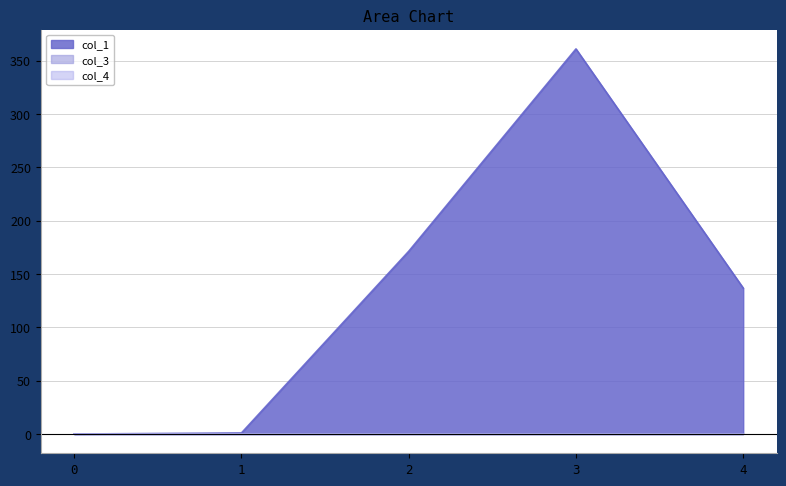

Does the chart display data point markers on the line(s)?

No